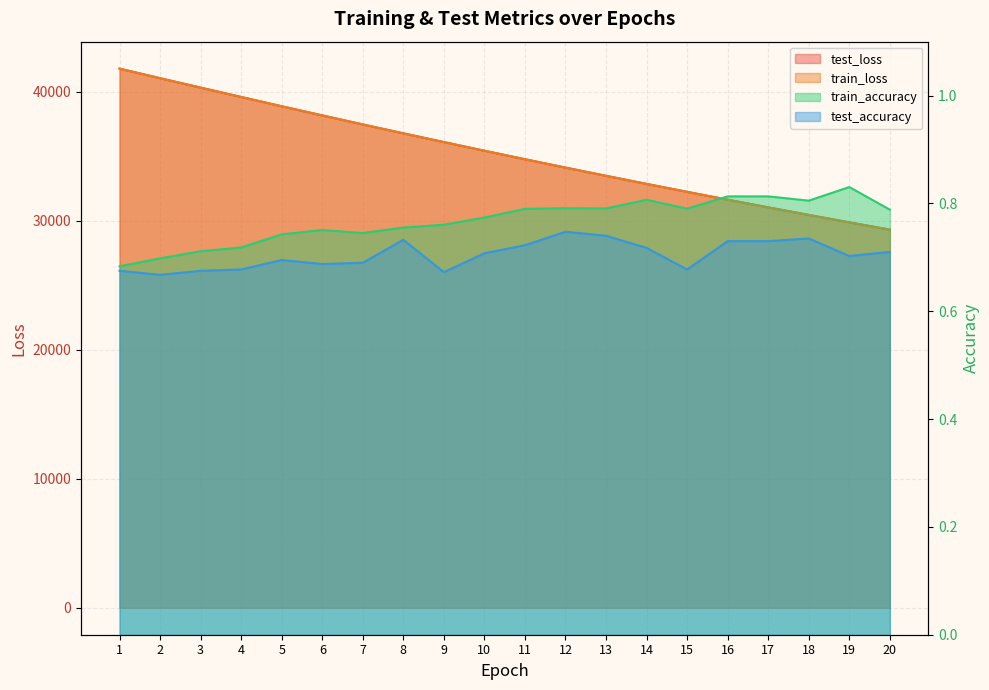

True or false: train_accuracy and train_loss cross at least once.

False